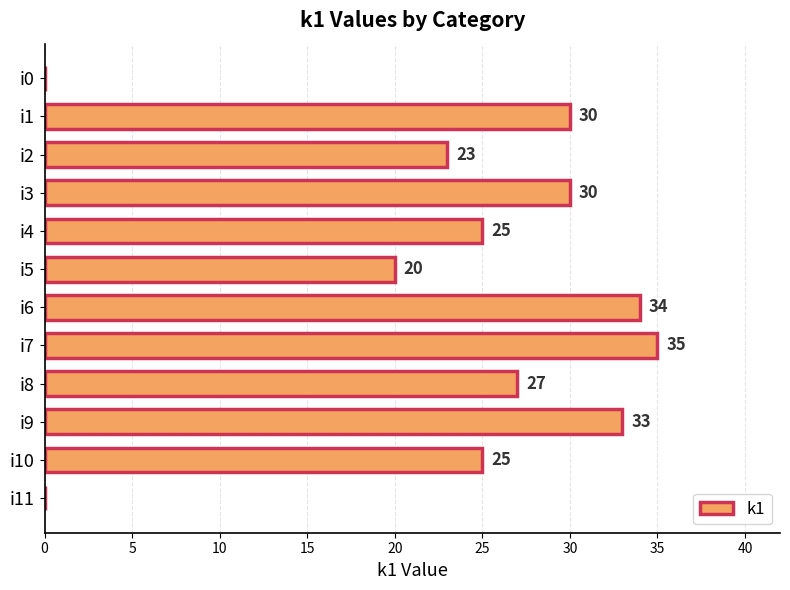

True or false: the data shows 20 at i5.

True